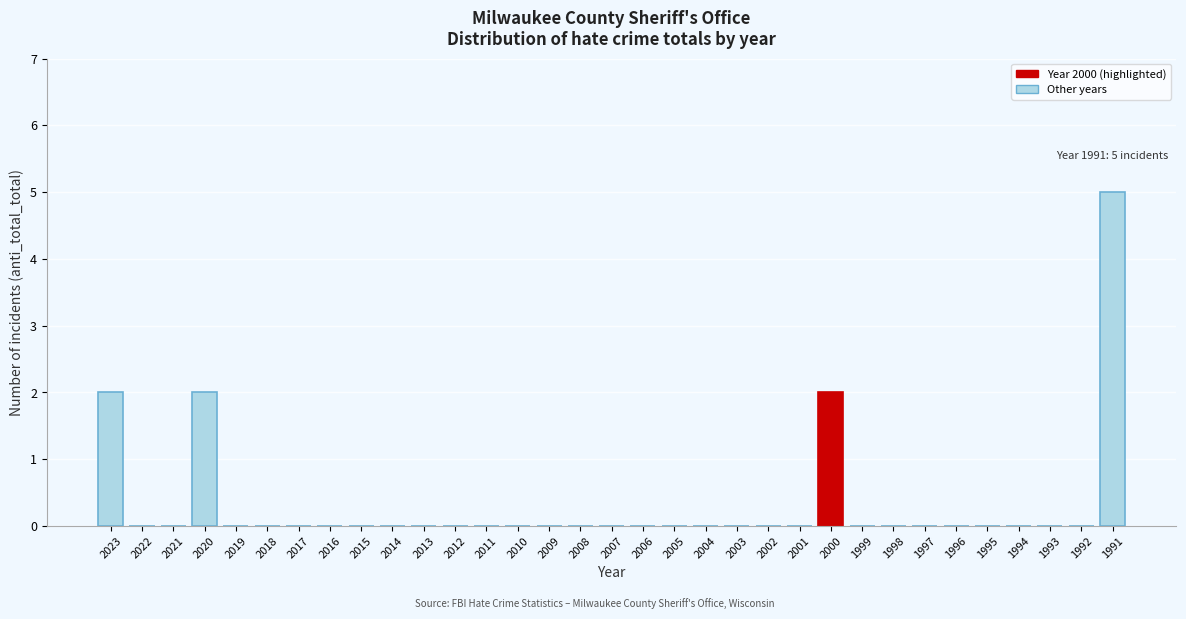

Which category has the highest value across all series?

1991